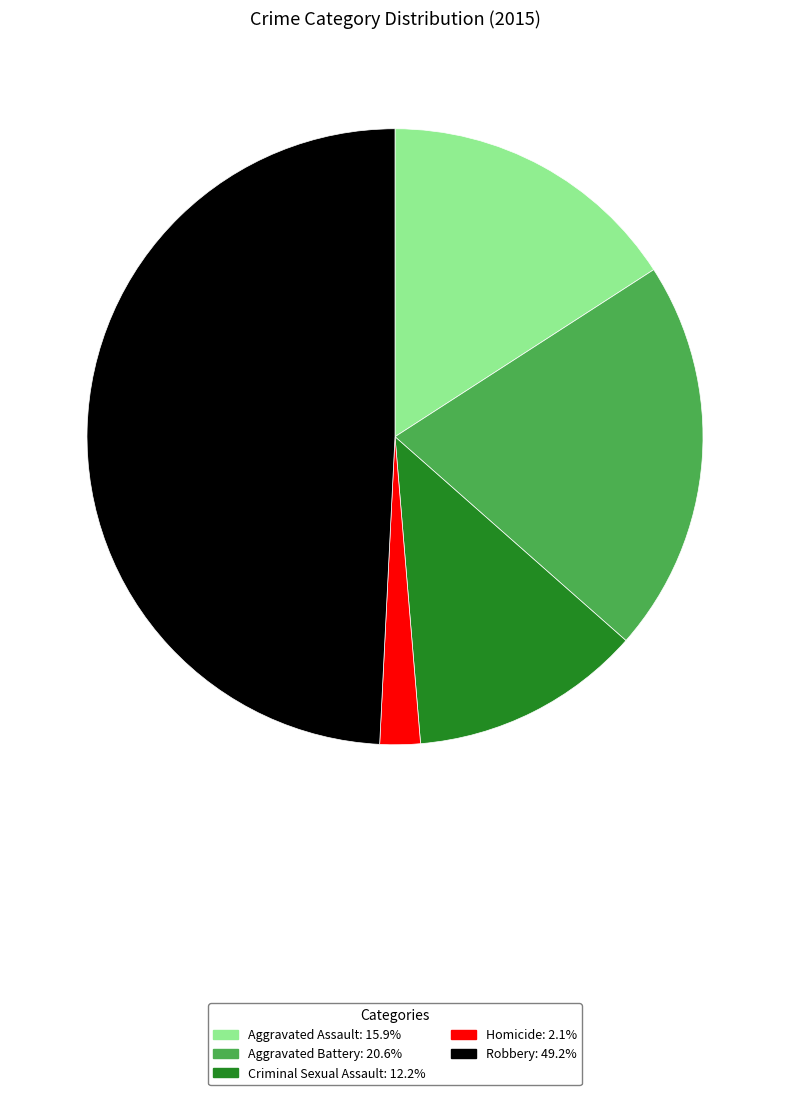

What is the smallest slice in the pie chart?

Homicide